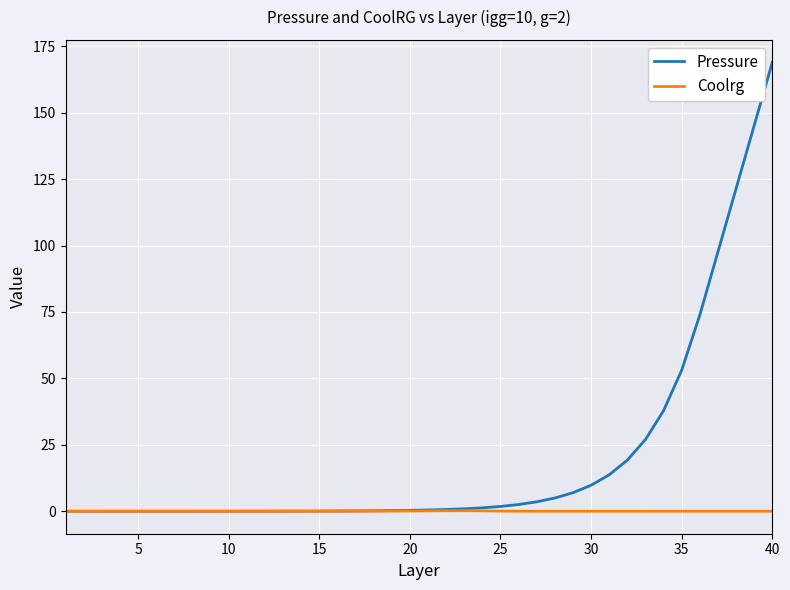

Which series has the largest total across all categories?

Pressure